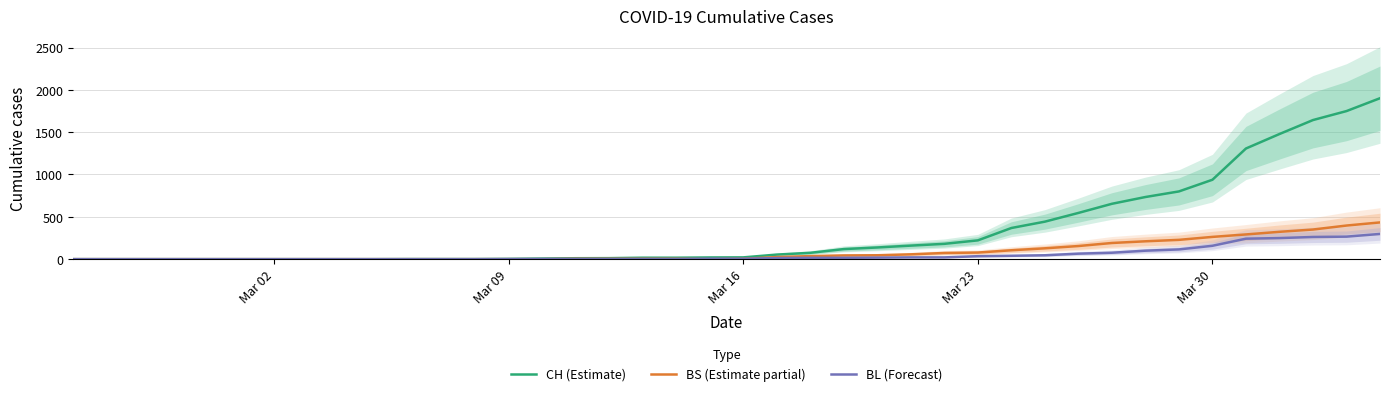

What is the label of the 4th point from the left?

Mar 23